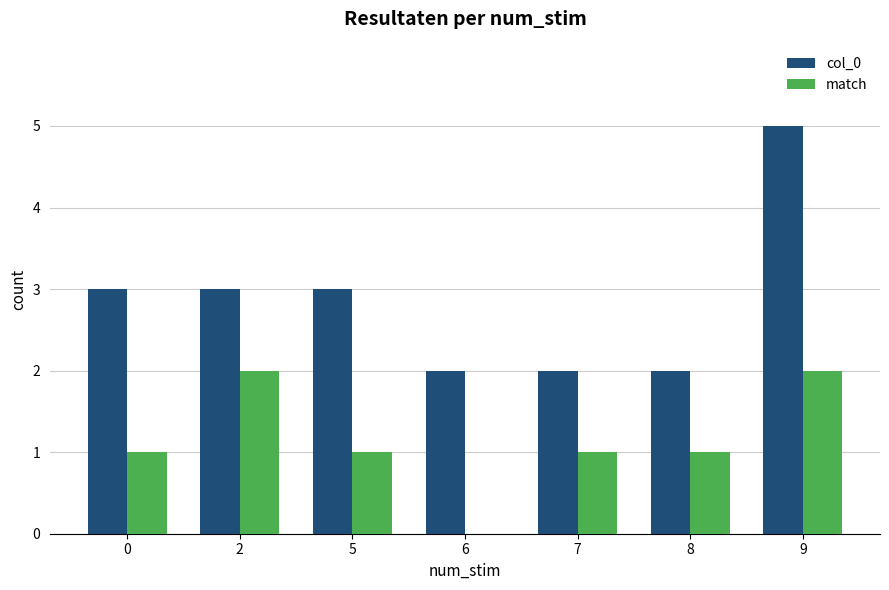

What is the average value of the match series?

1